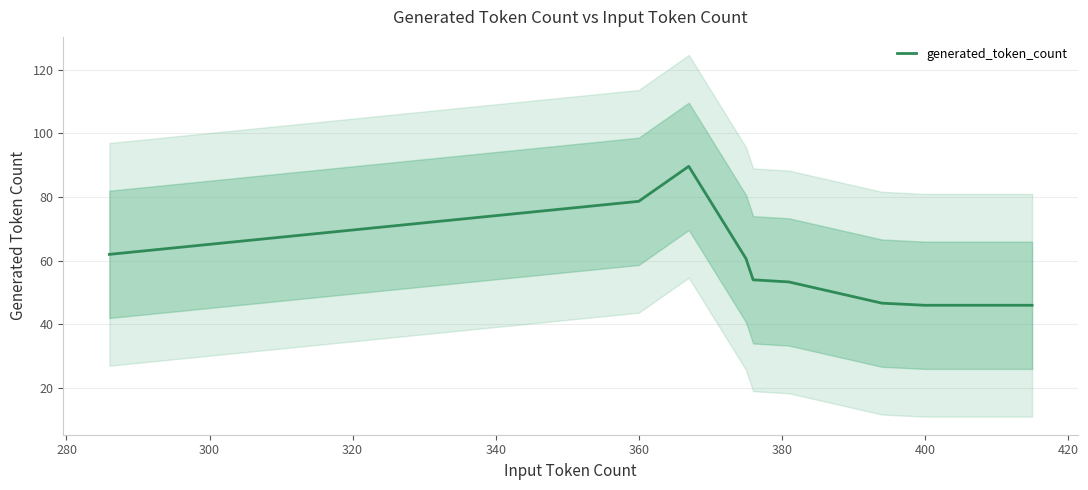

What is the maximum value for generated_token_count?

89.7